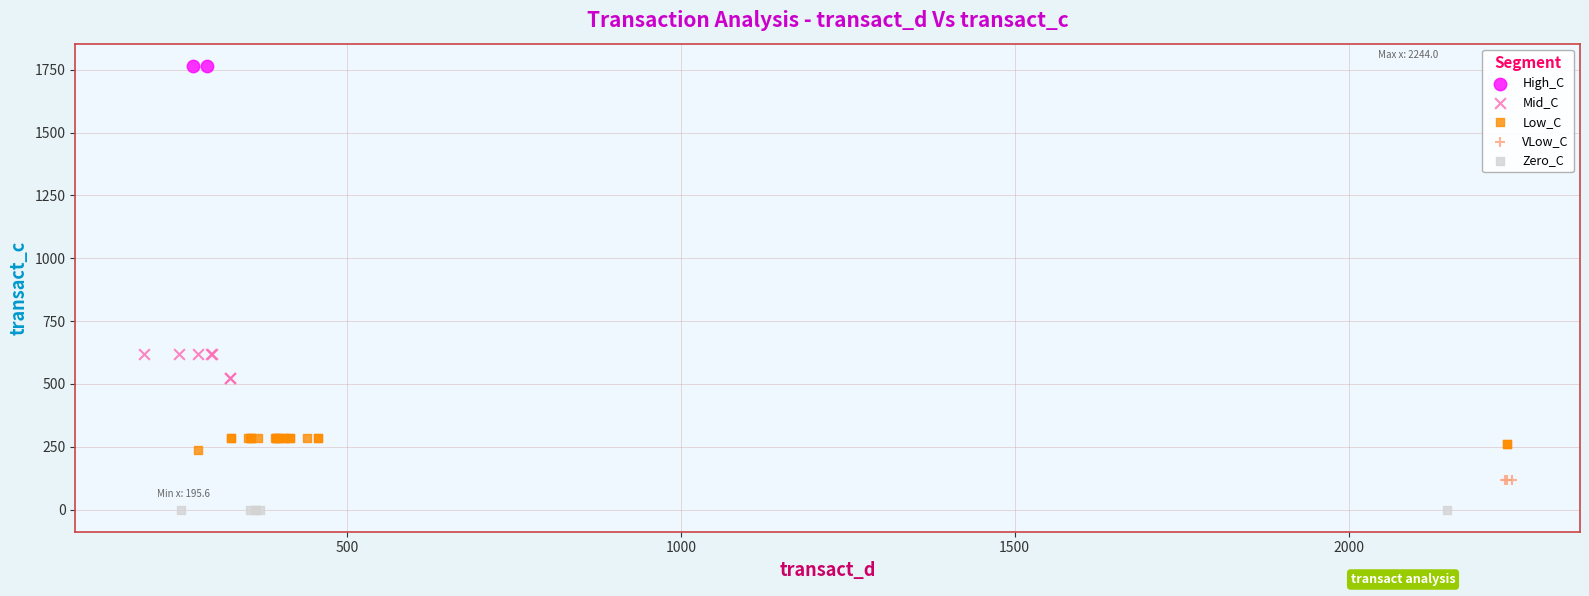

What are all the series names shown in the legend?

High_C, Mid_C, Low_C, VLow_C, Zero_C